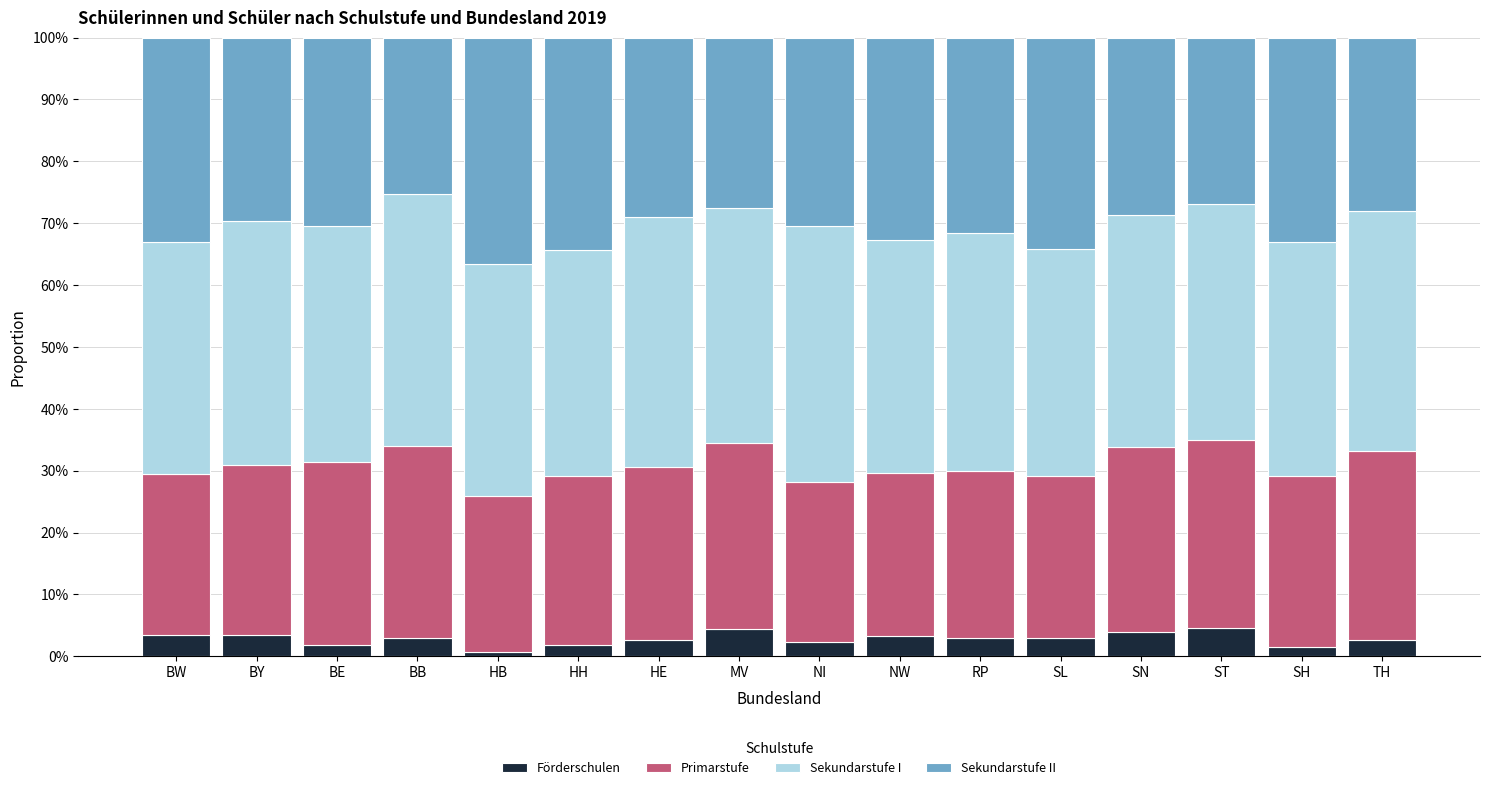

What is the total value across all series at SN?

100.0